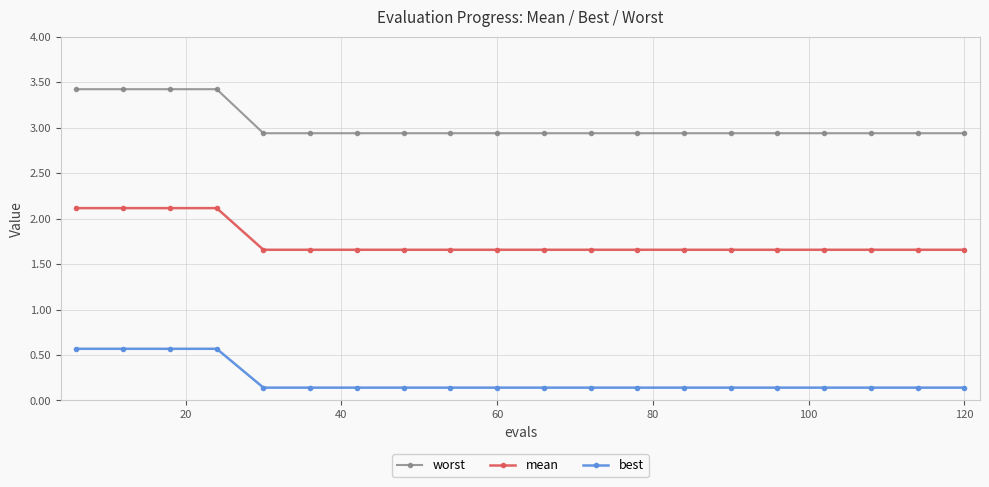

Which series has the largest range (max minus min)?

worst